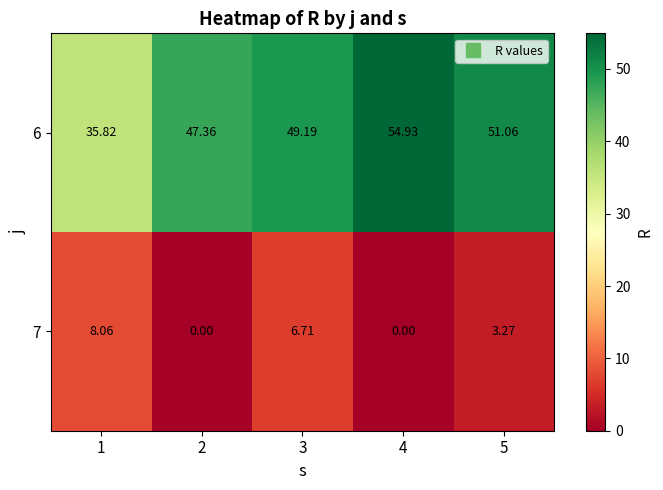

Is the value of 6 at 2 greater than the value of 7 at 4?

Yes